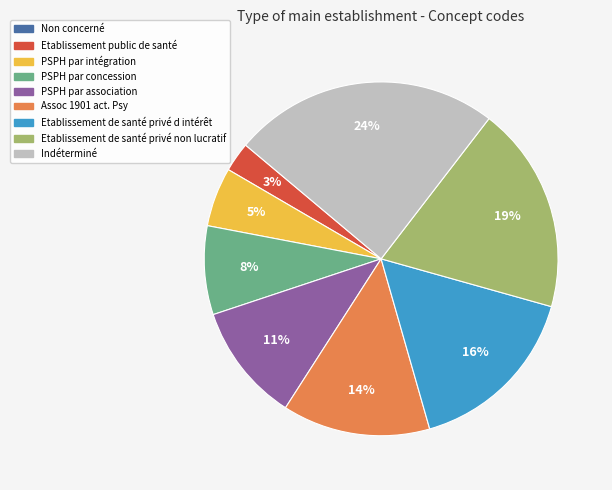

What percentage is the Etablissement de santé privé non lucratif slice, to the nearest percent?

19%